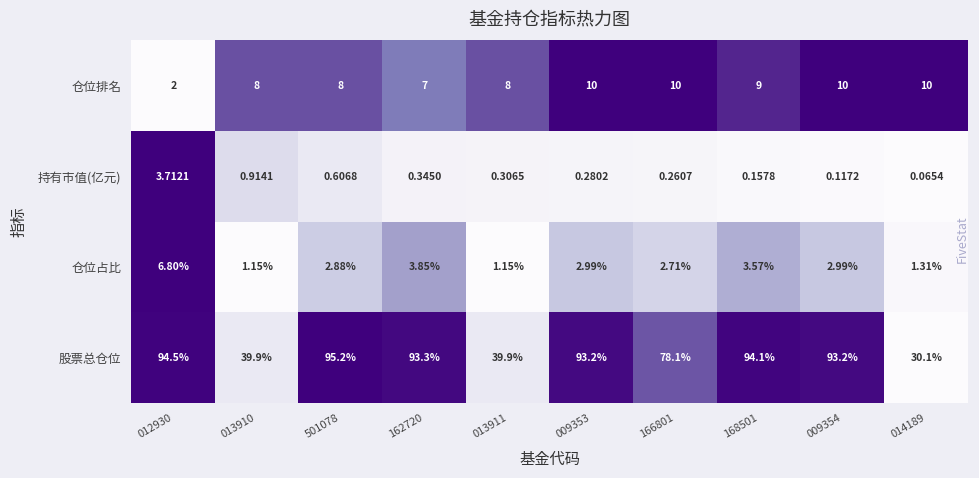

How many data points does each series have?

10